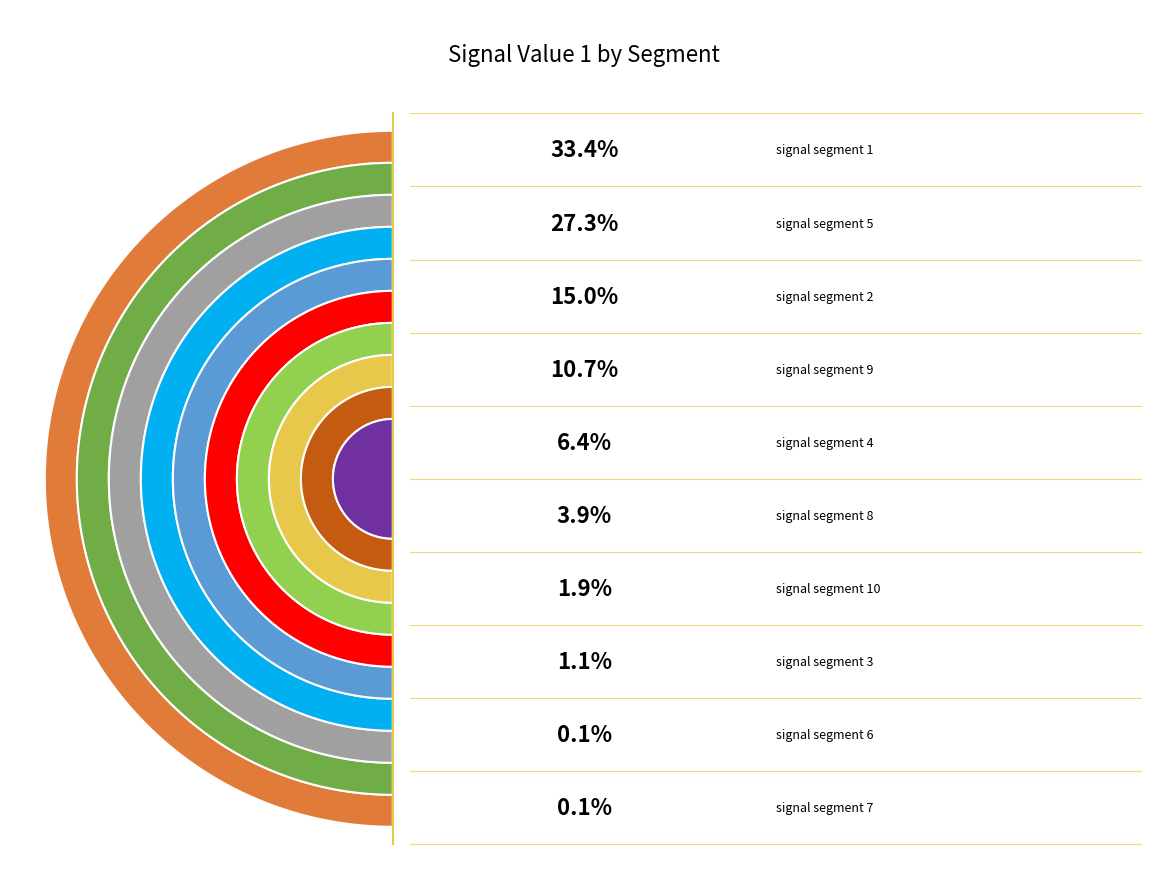

What percentage is the signal segment 1 slice, to the nearest percent?

33%